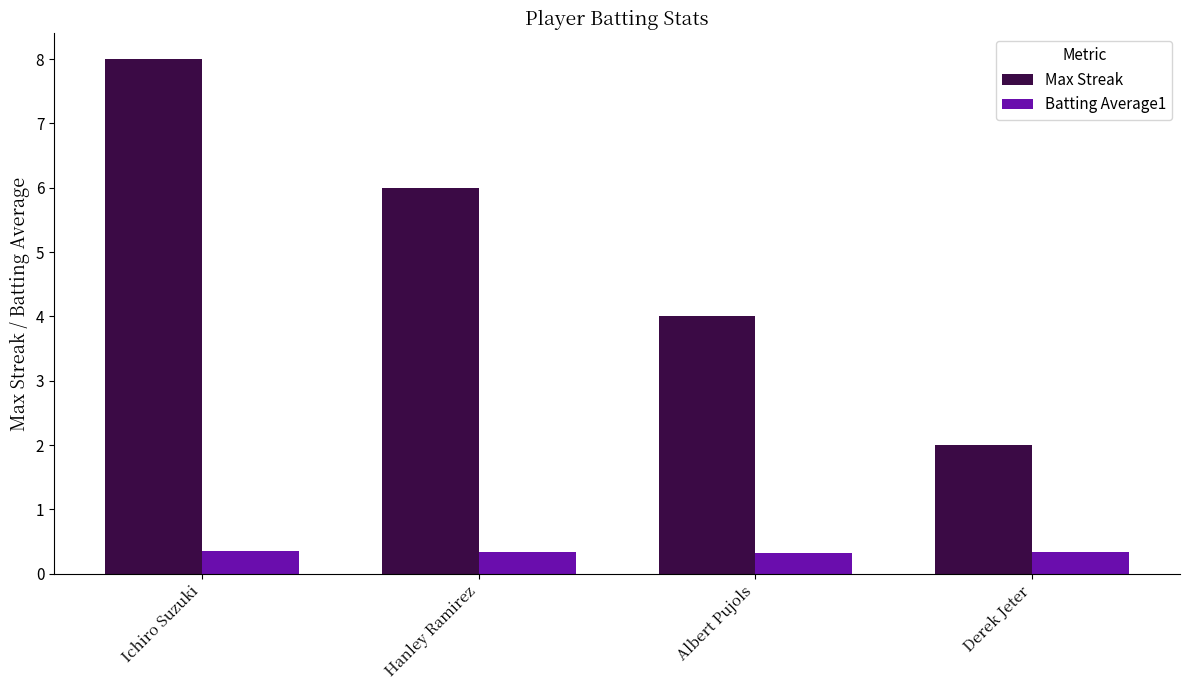

How many Max Streak values are between 4 and 8?

3